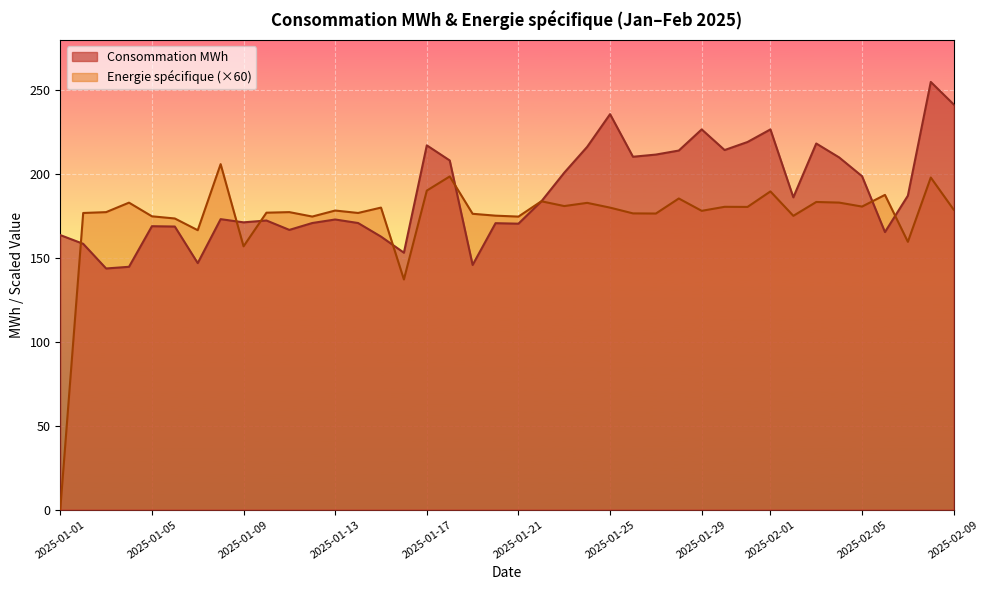

What is the maximum value for Consommation MWh?

255.0